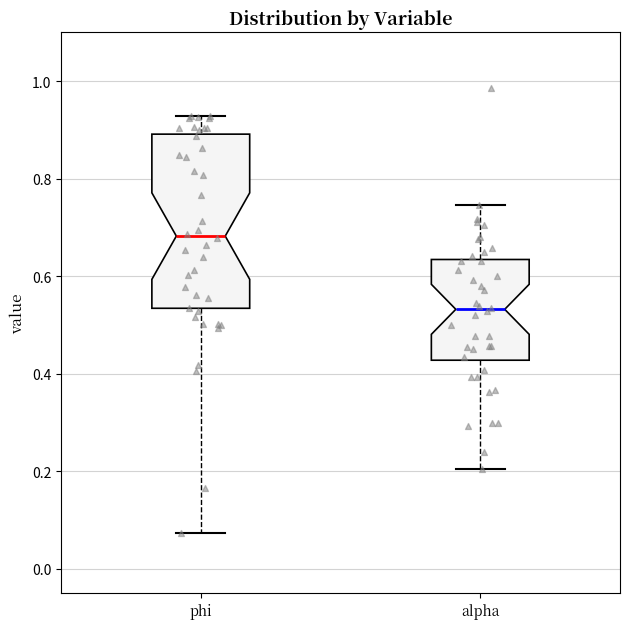

Reading left to right, read every box against the y-axis: the position of its median line, the range the box covers, and the ends of its whiskers. The values are not printed on the chart, so give them approximately, as read against the axis.

phi: median 0.68, box 0.54 to 0.90, whiskers 0.08 to 0.92
alpha: median 0.54, box 0.42 to 0.64, whiskers 0.20 to 0.74